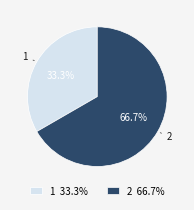

How many segments does this pie chart have?

2